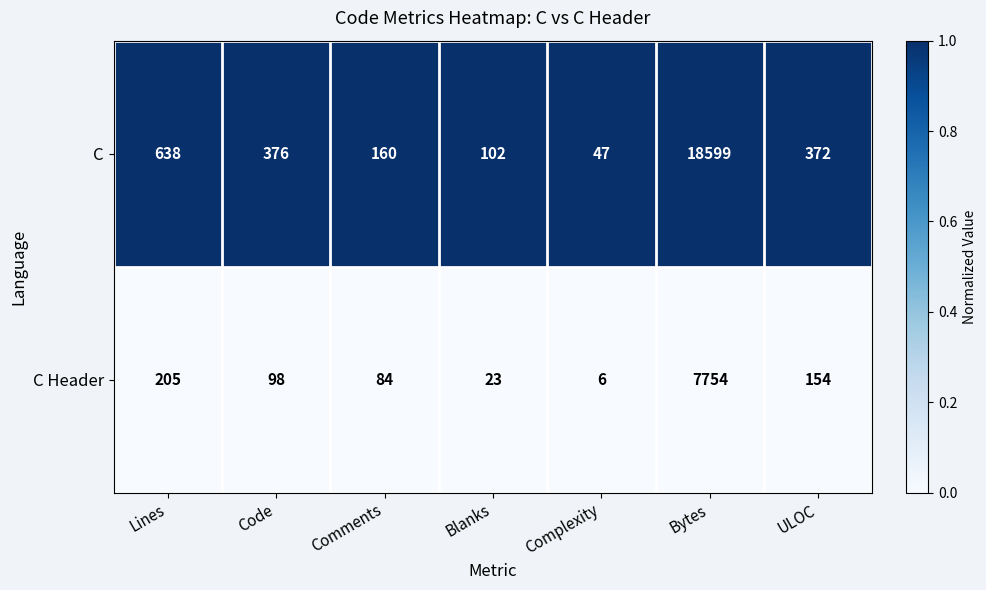

Reading right to left, what are all the values shown in this chart?

C: 372	18599	47	102	160	376	638
C Header: 154	7754	6	23	84	98	205